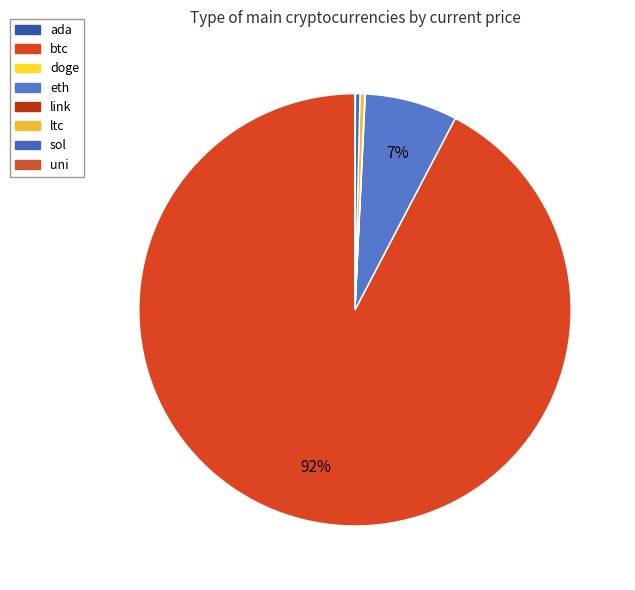

Does any single category account for the majority?

Yes